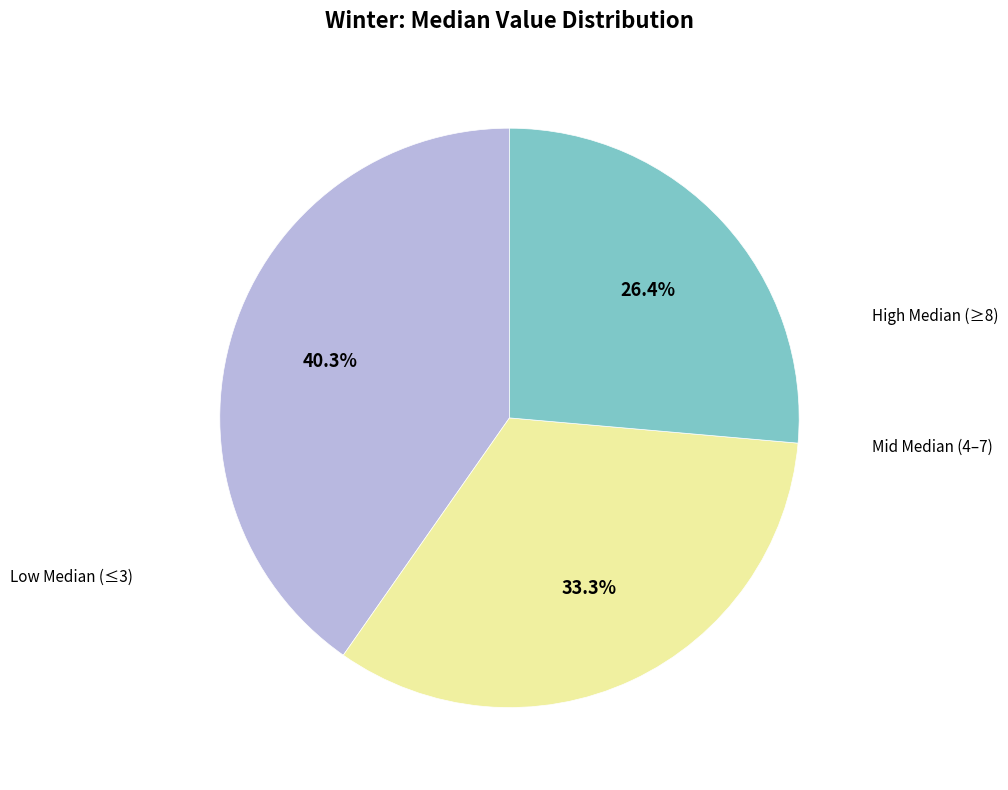

Is there any slice that represents more than half of the pie?

No